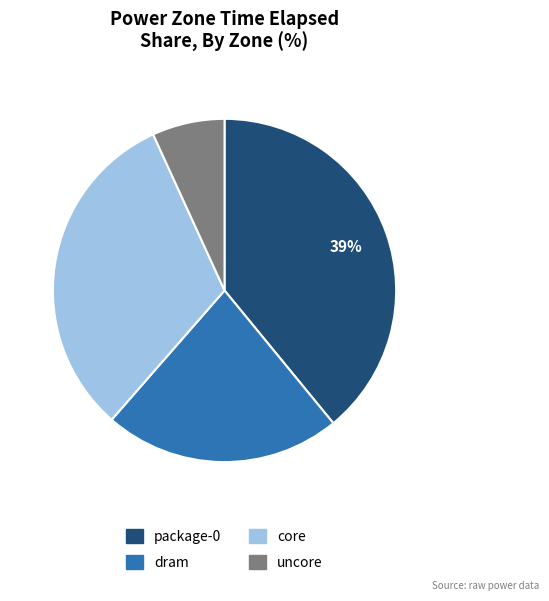

Rank the categories by value from highest to lowest.

package-0, core, dram, uncore